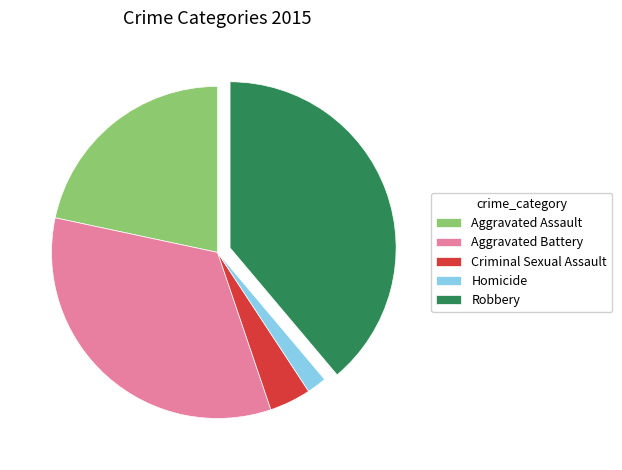

Which has a higher value, Robbery or Criminal Sexual Assault?

Robbery